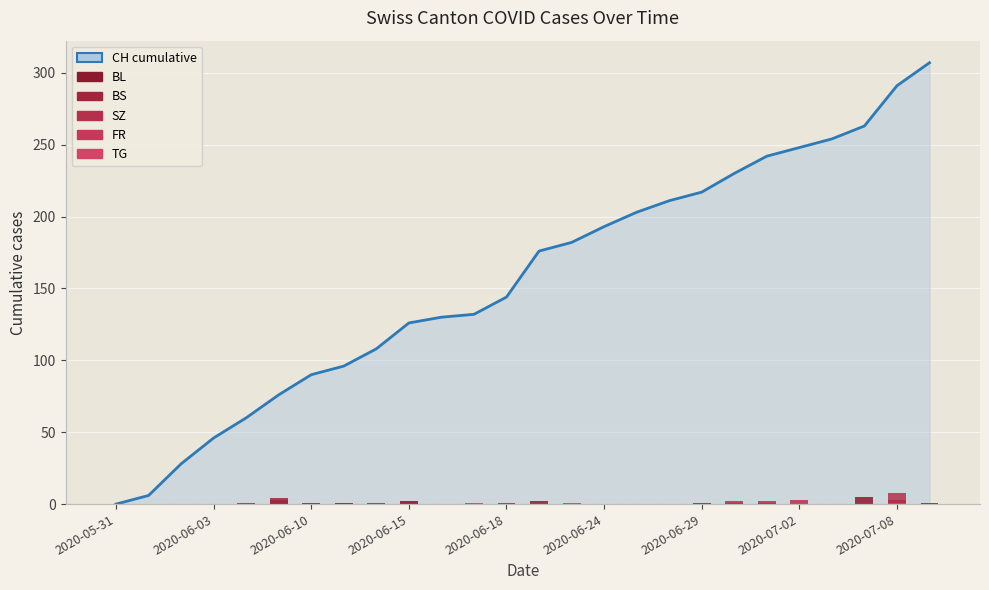

Is it true that SZ equals 3 at 2020-07-02?

True